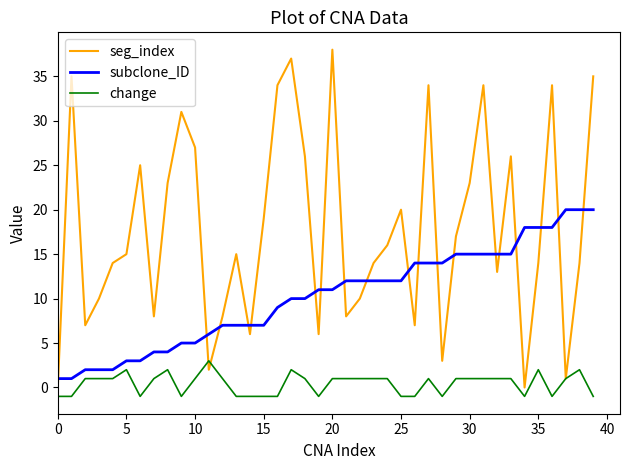

List the series in order of their peak value, highest first.

seg_index, subclone_ID, change